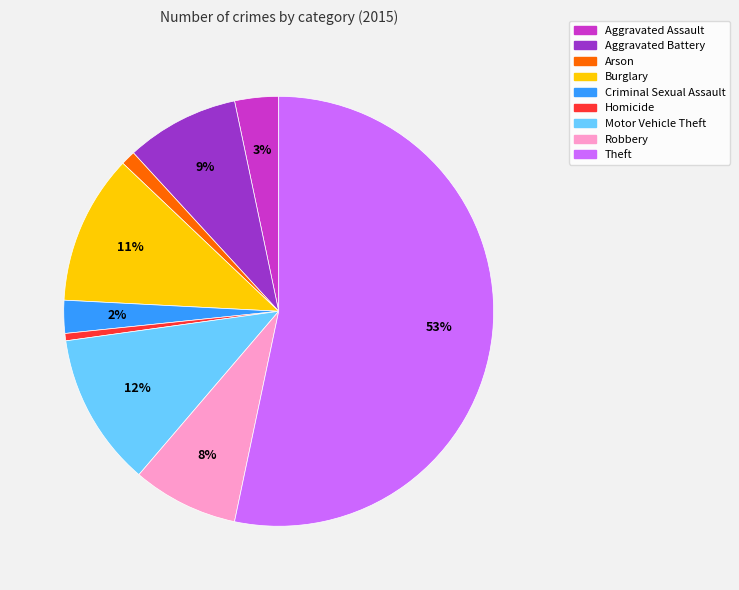

What percentage is the Arson slice, to the nearest percent?

1%